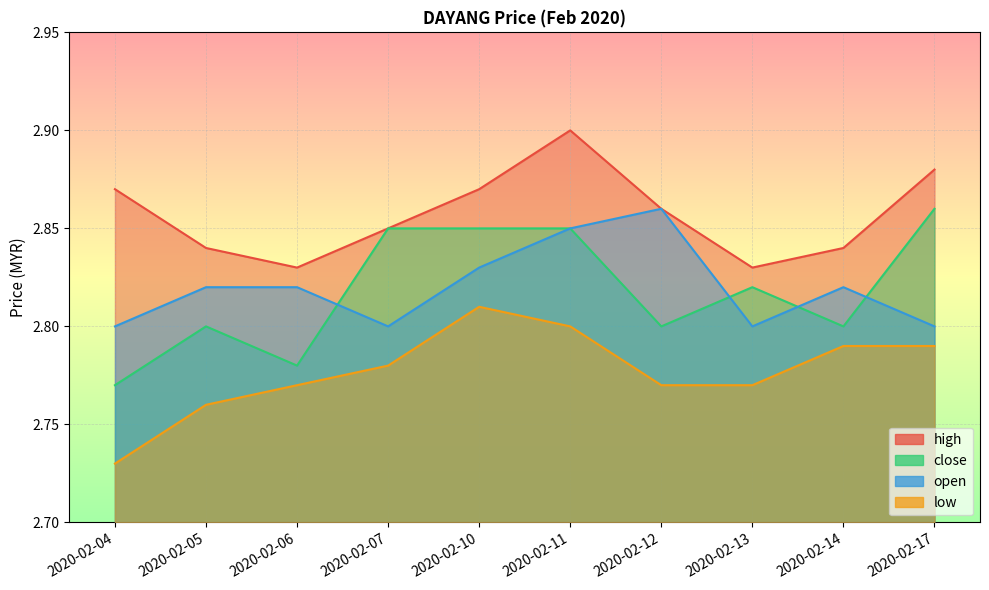

True or false: close and open intersect in this chart.

True